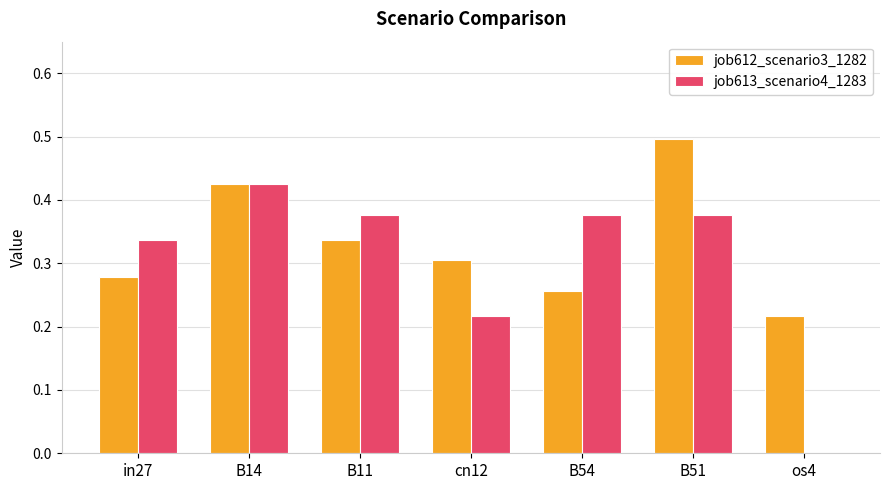

Is the value of job613_scenario4_1283 at in27 greater than the value of job612_scenario3_1282 at os4?

Yes